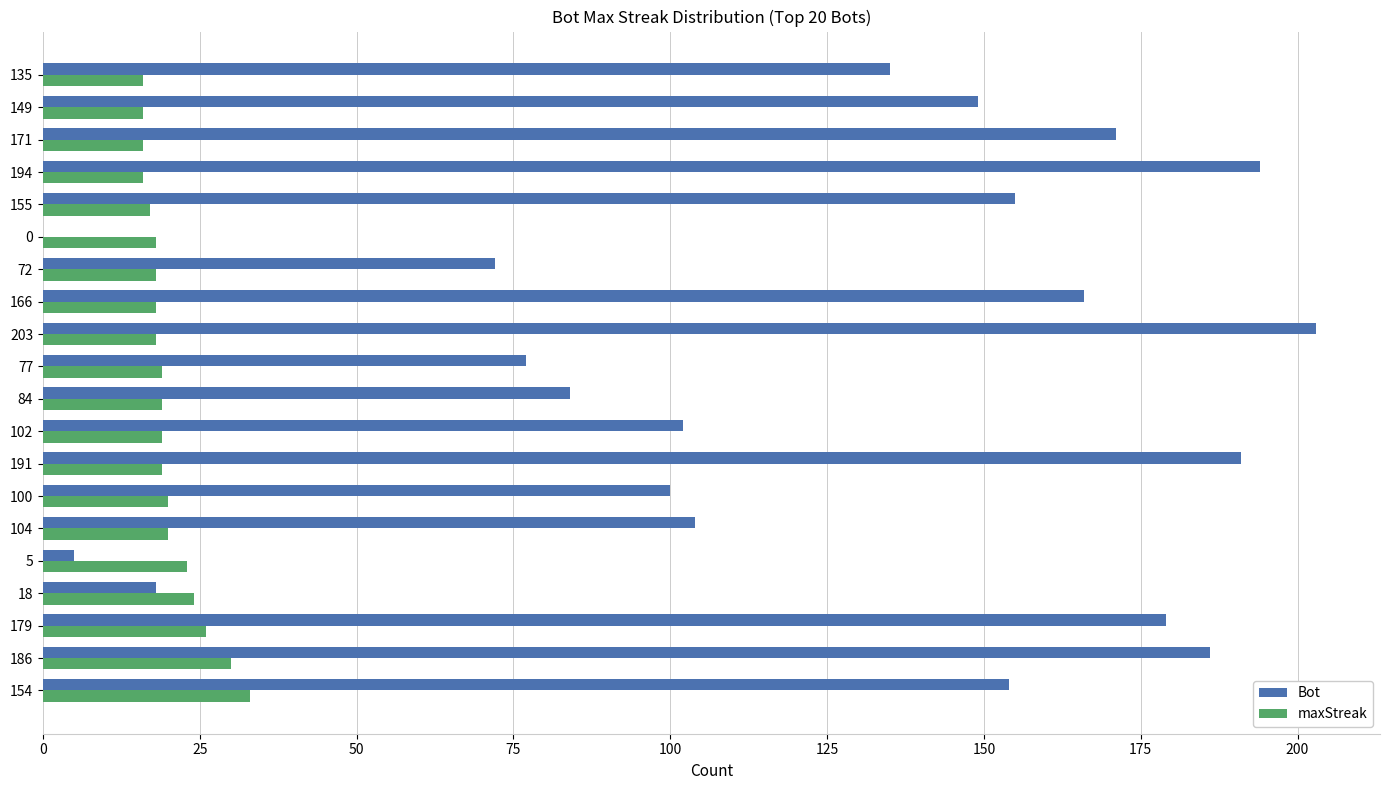

Is the value of maxStreak at 72 greater than the value of Bot at 149?

No